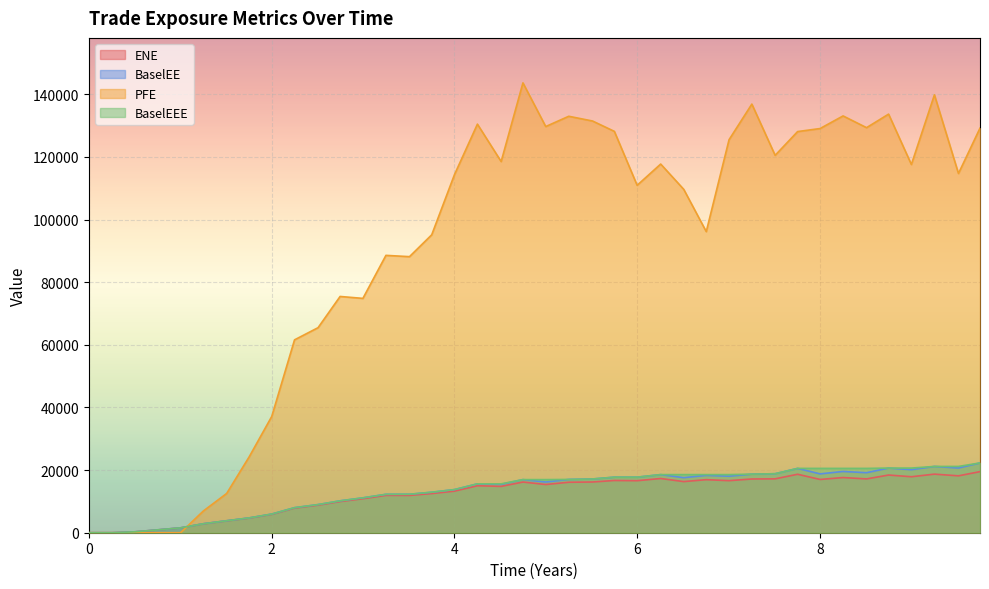

True or false: BaselEEE and ENE cross at least once.

False